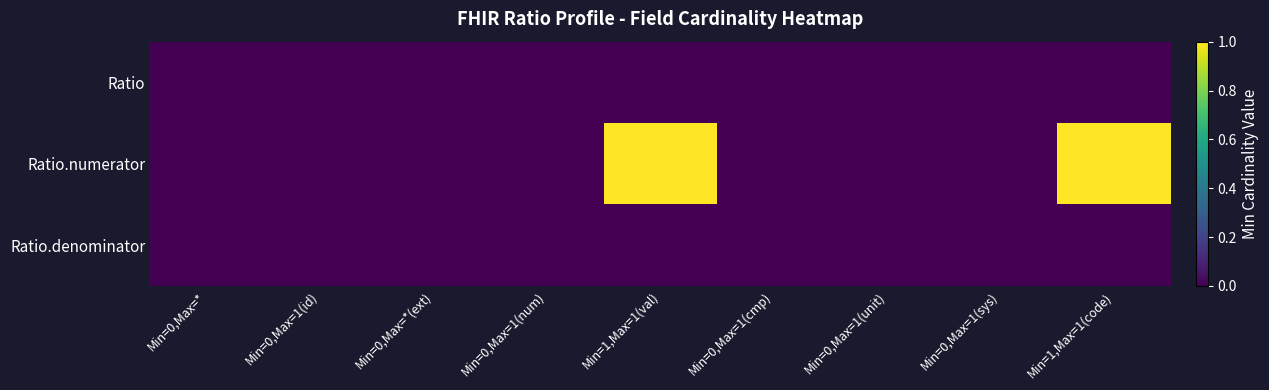

Reading left to right, list all the values displayed in this chart.

Ratio: Min=0,Max=*=0	Min=0,Max=1(id)=0	Min=0,Max=*(ext)=0	Min=0,Max=1(num)=0	Min=1,Max=1(val)=0	Min=0,Max=1(cmp)=0	Min=0,Max=1(unit)=0	Min=0,Max=1(sys)=0	Min=1,Max=1(code)=0
Ratio.numerator: Min=0,Max=*=0	Min=0,Max=1(id)=0	Min=0,Max=*(ext)=0	Min=0,Max=1(num)=0	Min=1,Max=1(val)=1	Min=0,Max=1(cmp)=0	Min=0,Max=1(unit)=0	Min=0,Max=1(sys)=0	Min=1,Max=1(code)=1
Ratio.denominator: Min=0,Max=*=0	Min=0,Max=1(id)=0	Min=0,Max=*(ext)=0	Min=0,Max=1(num)=0	Min=1,Max=1(val)=0	Min=0,Max=1(cmp)=0	Min=0,Max=1(unit)=0	Min=0,Max=1(sys)=0	Min=1,Max=1(code)=0